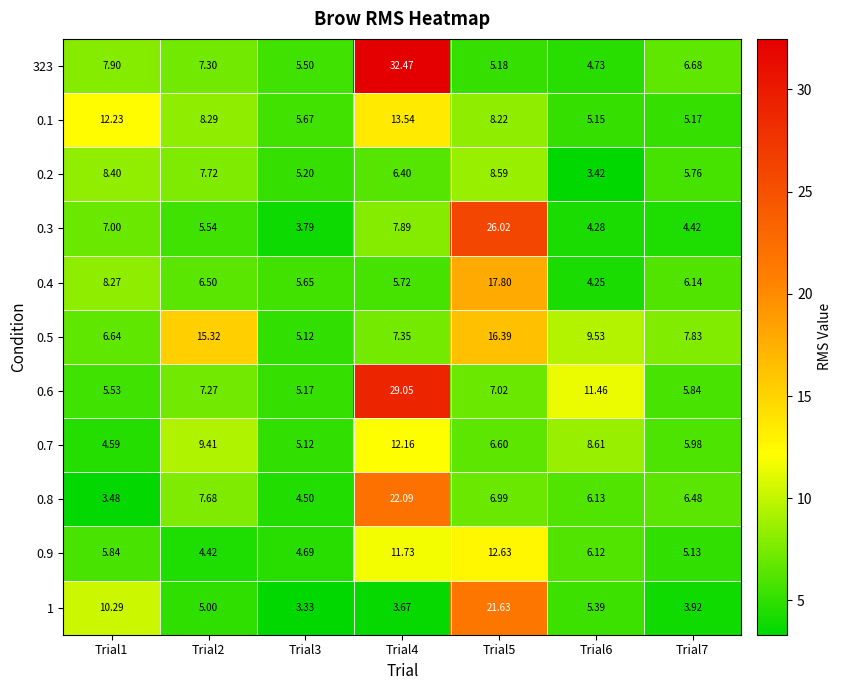

Is the value of 0.1 at Trial4 greater than the value of 0.4 at Trial3?

Yes